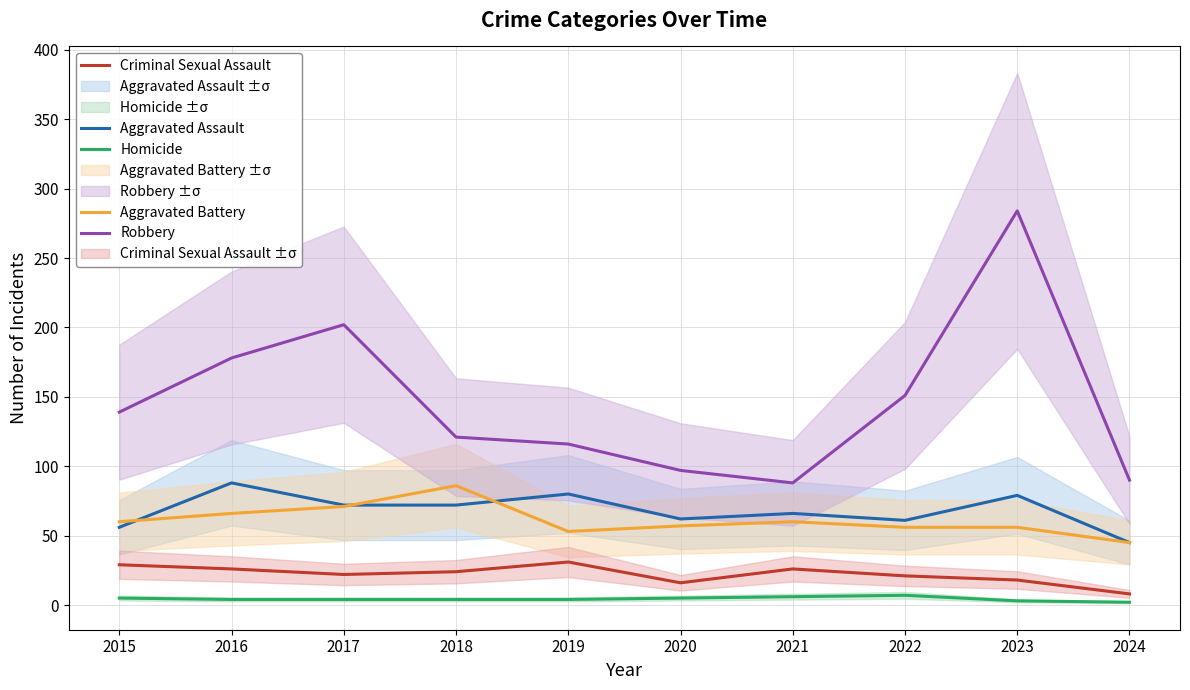

How many interior local valleys does the Aggravated Battery series have?

1